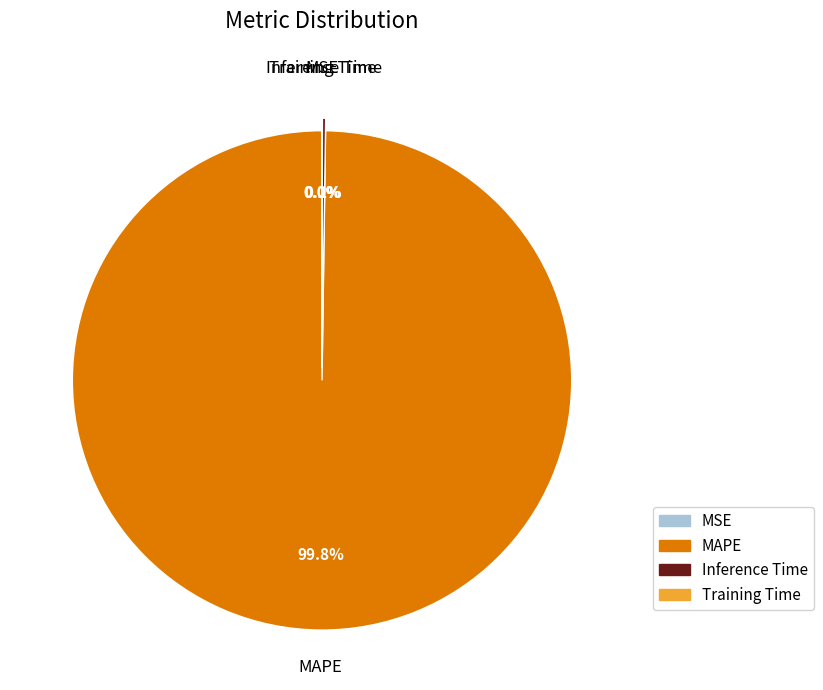

Which slice is the largest?

MAPE